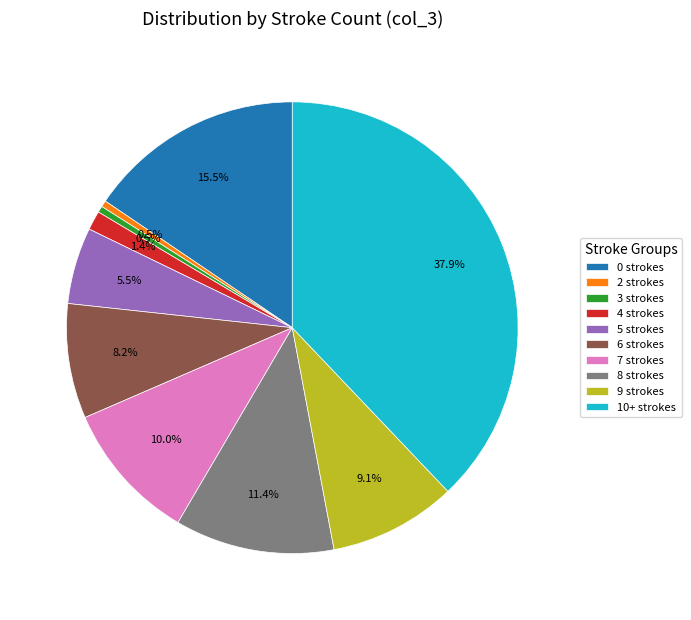

Is there a majority slice in this chart?

No